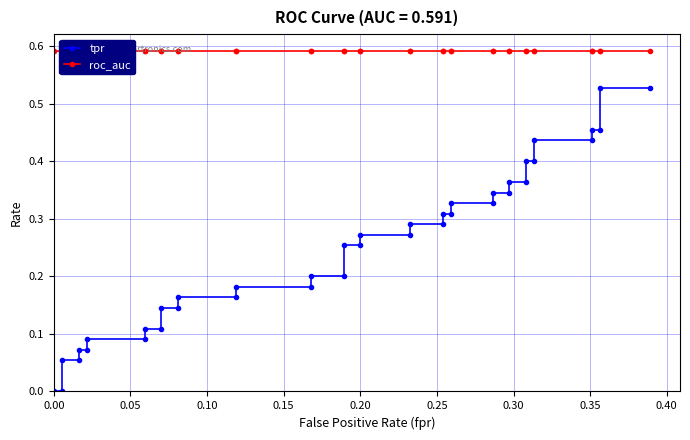

What are all the series names shown in the legend?

tpr, roc_auc